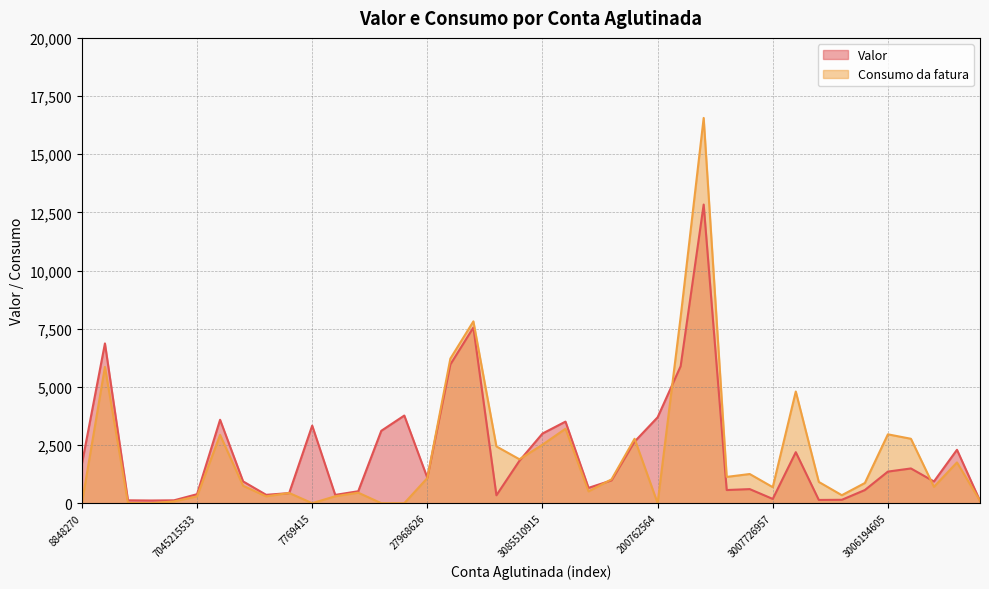

What is the sum of all Valor values?

86257.9